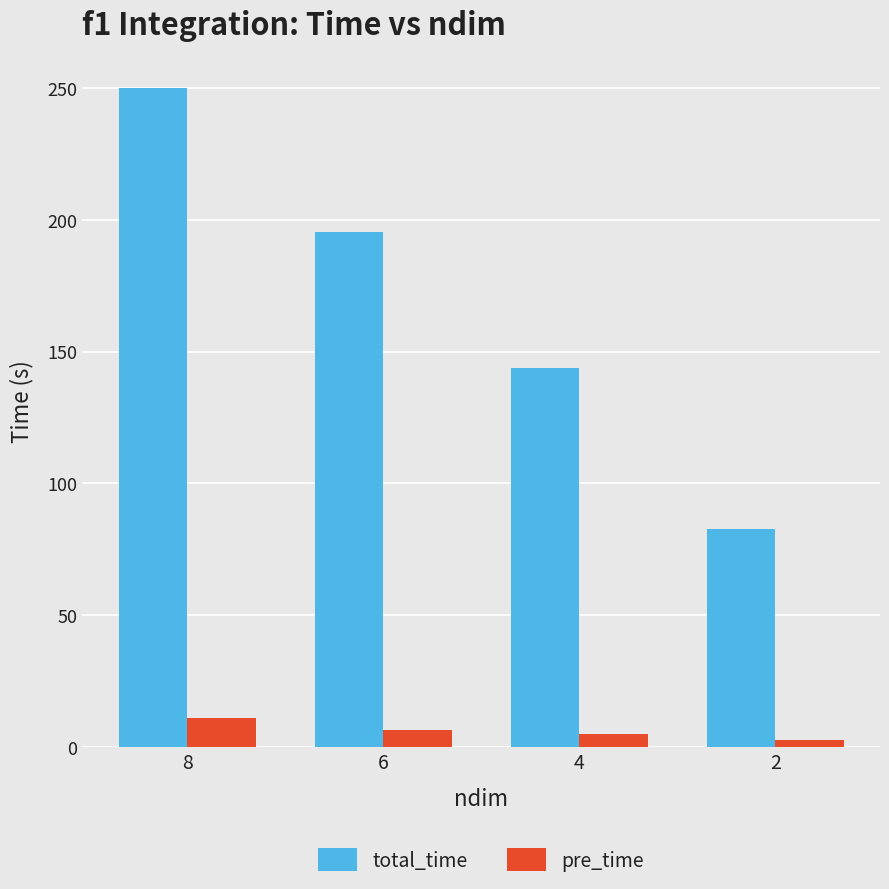

True or false: total_time has a value of 214.4 at 4.

False